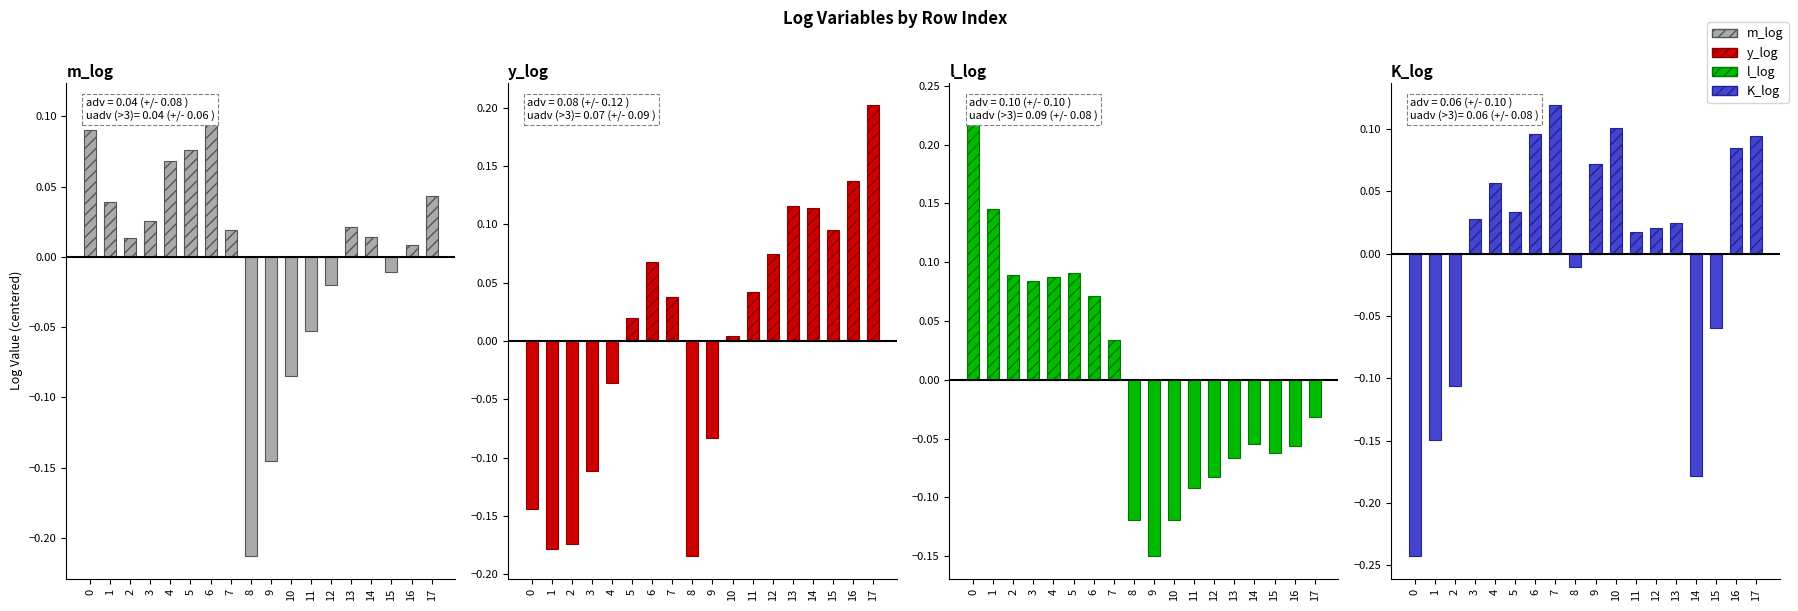

Is it true that y_log equals 0.1 at 6?

True